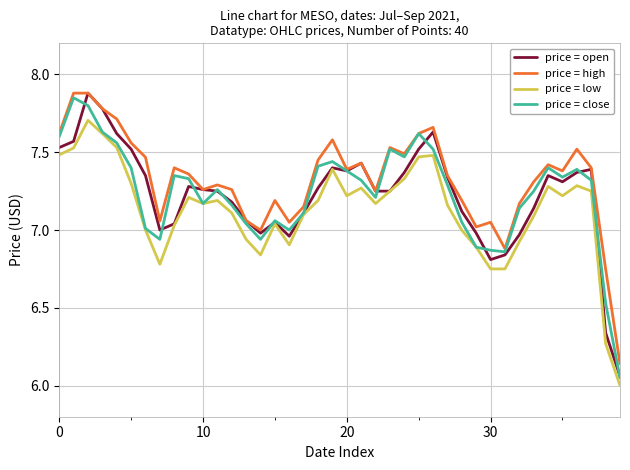

True or false: price = low and price = high cross at least once.

False